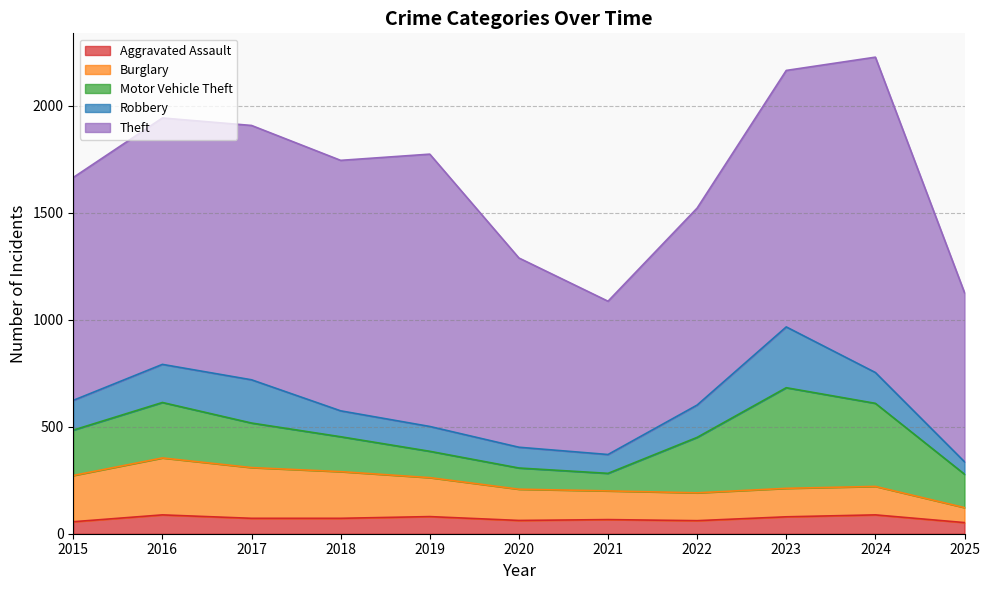

At 2019, list the series in order from largest to smallest.

Theft, Burglary, Motor Vehicle Theft, Robbery, Aggravated Assault